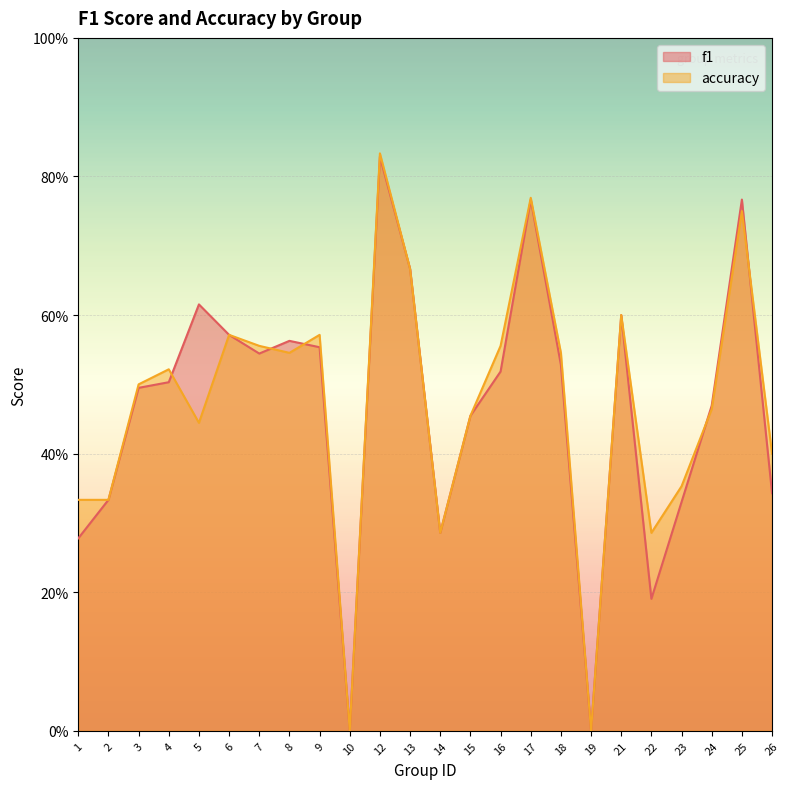

Which series has the widest spread of values?

accuracy